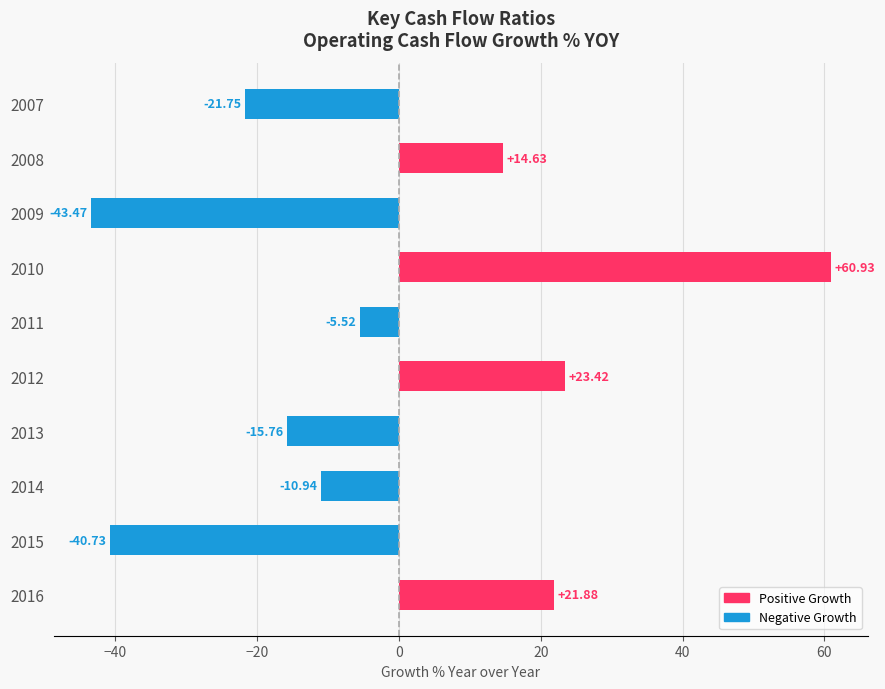

What is the maximum value shown in the chart?

60.9